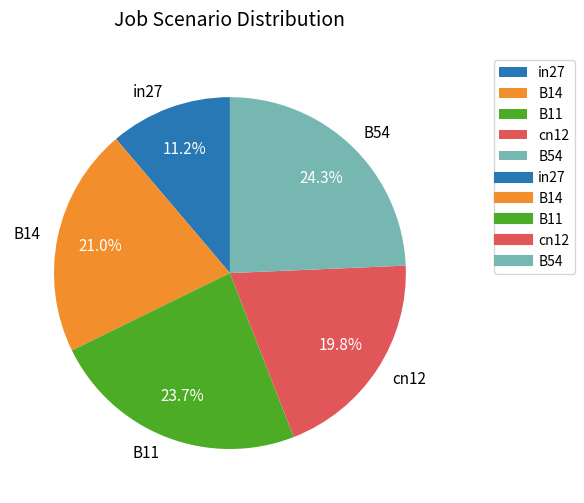

Rank the categories by value from highest to lowest.

B54, B11, B14, cn12, in27